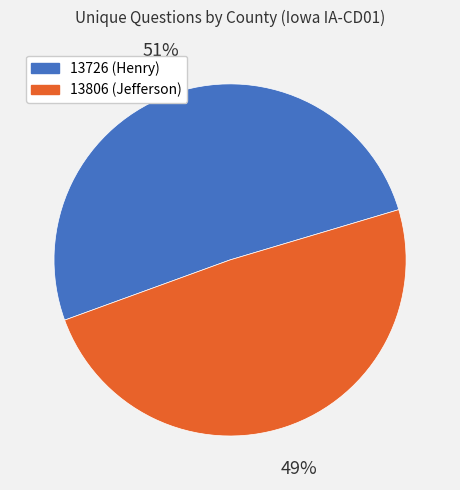

To the nearest percent, what is the combined percentage of 13726 (Henry) and 13806 (Jefferson)?

100%